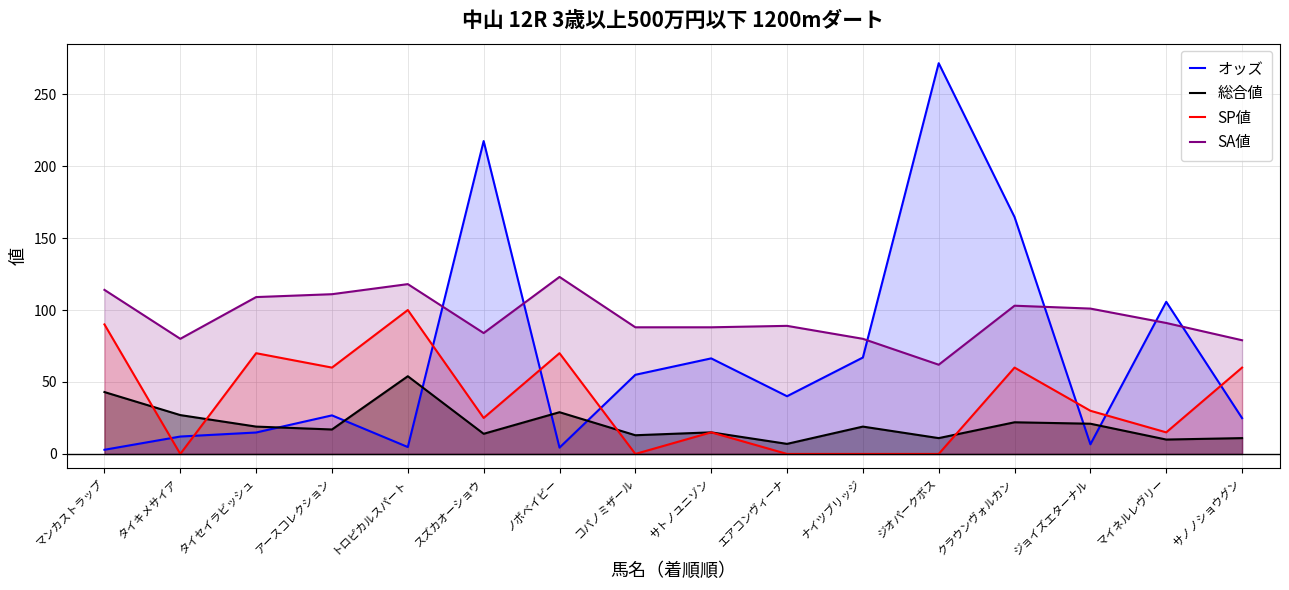

What is the average value of the SA値 series?

95.0